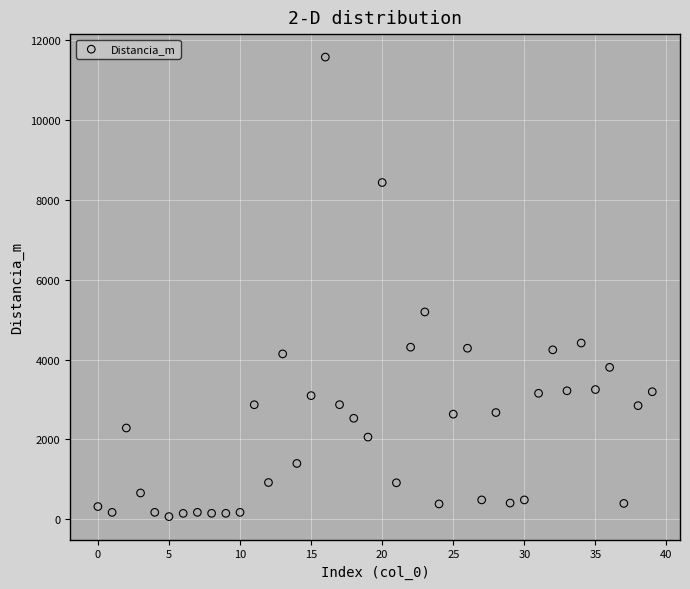

What Y value in the scatter plot is closest to 5820?

5191.5